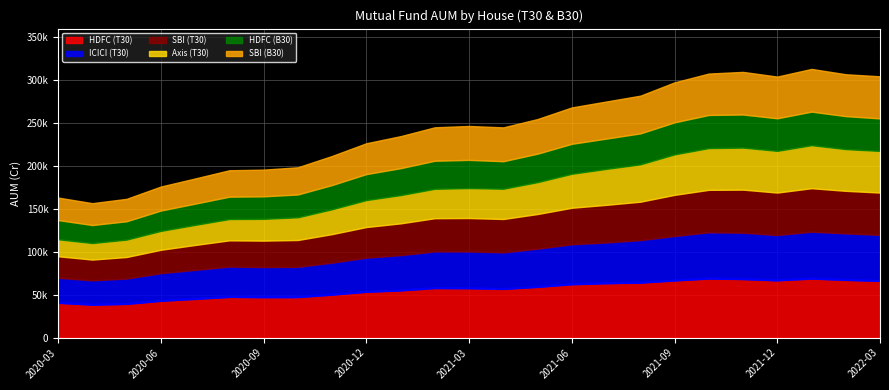

What is the sum of all HDFC (B30) values?

786302.2